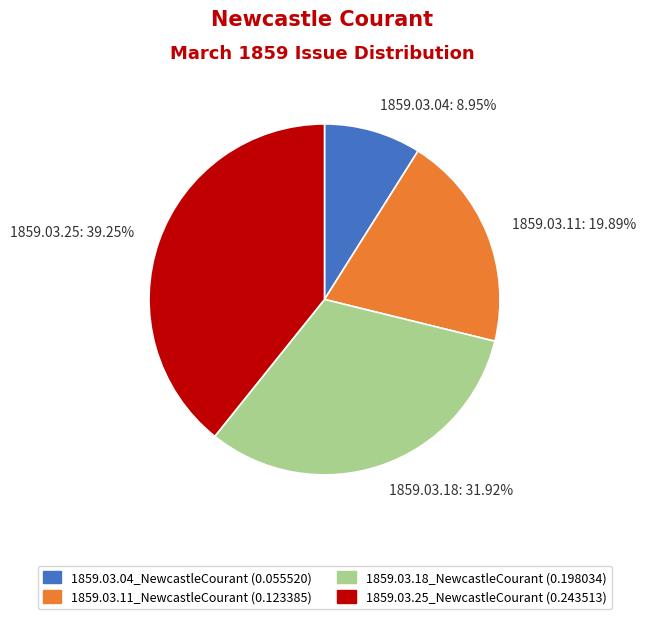

What percentage do 1859.03.18_NewcastleCourant and 1859.03.04_NewcastleCourant together represent?

40.9%